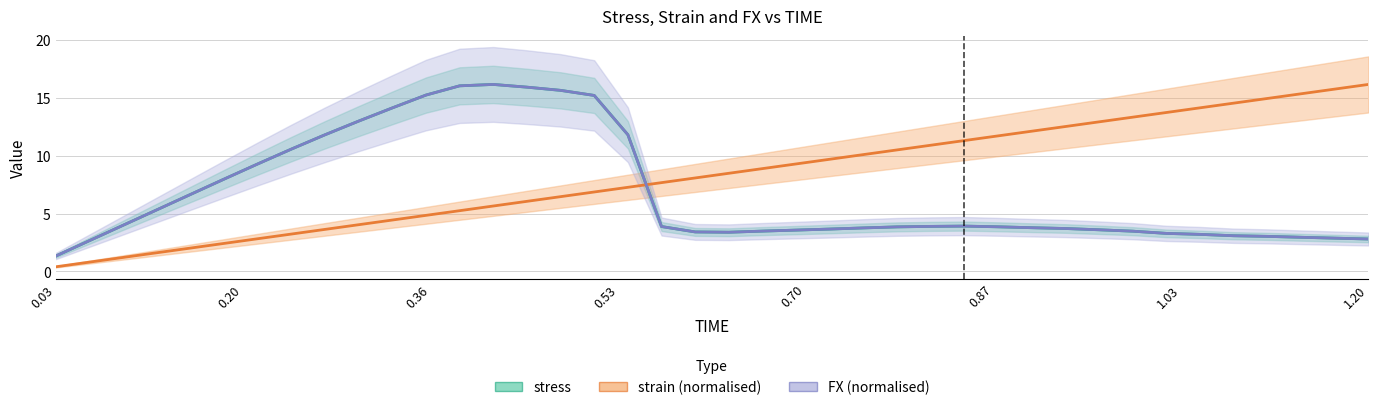

After their last crossing, which series has the higher values: strain (normalised) or stress?

strain (normalised)